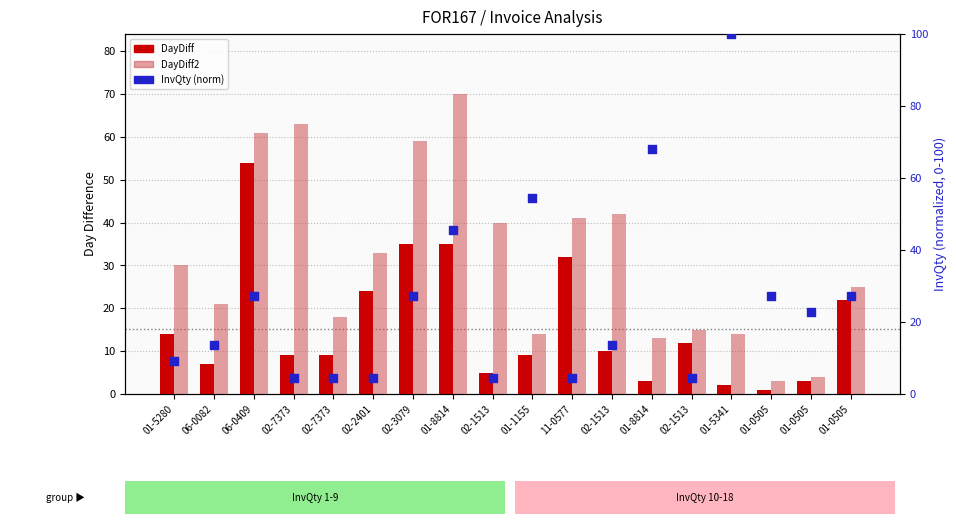

Which series reaches the maximum Y coordinate?

InvQty (norm)